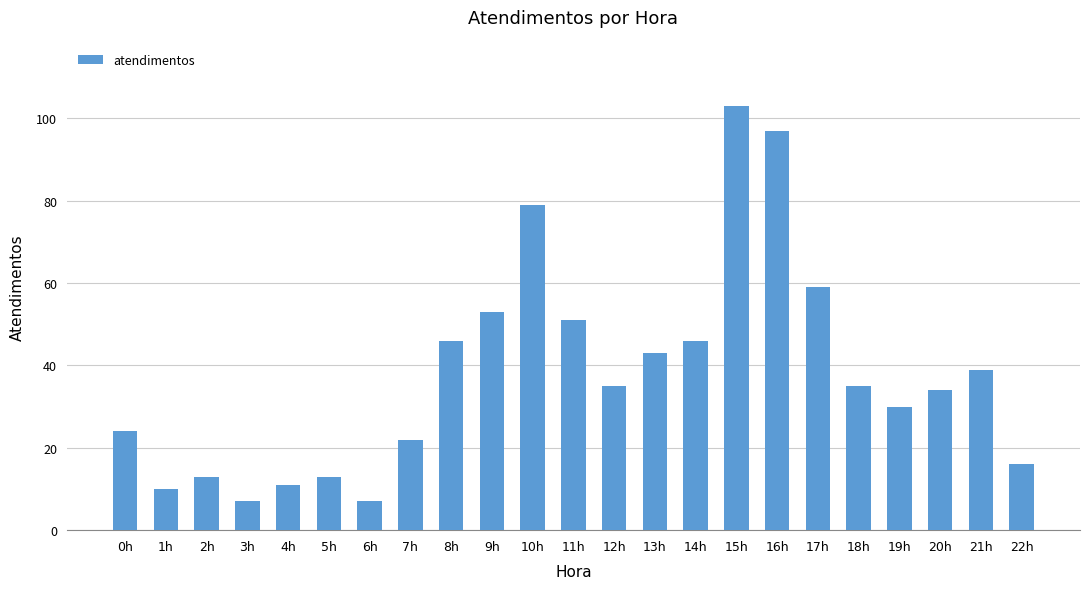

What is the greatest value displayed?

103